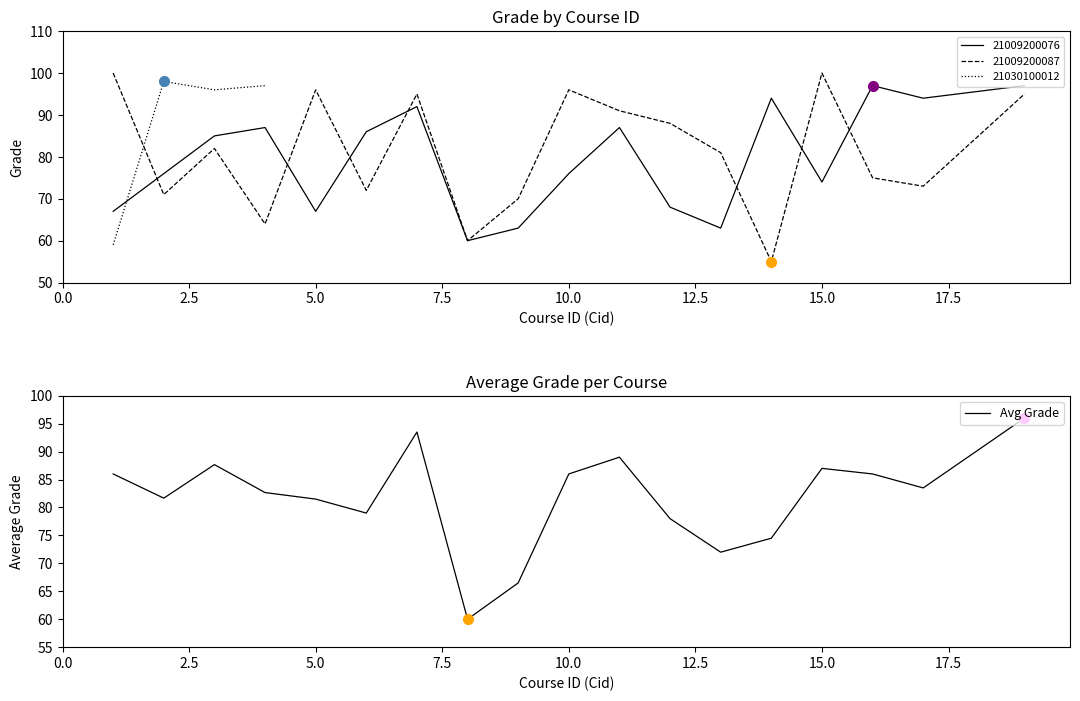

What is the lowest value of the Avg Grade series?

60.0